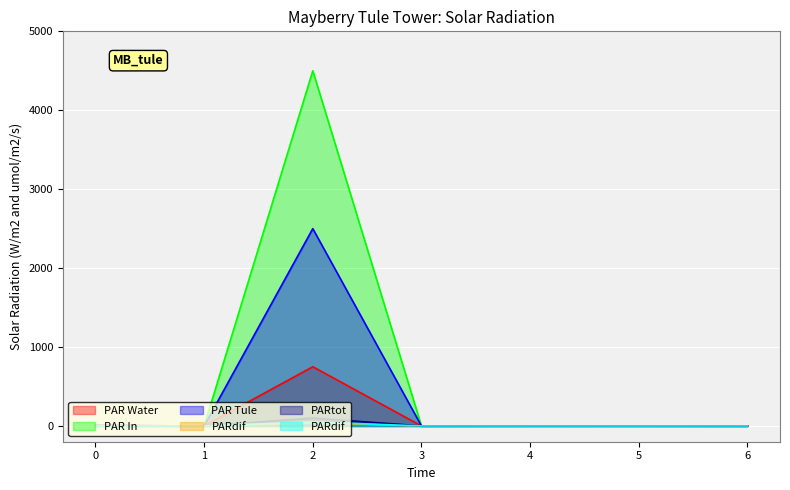

The value of col_2 at 1 is -2567.4. True or false?

False